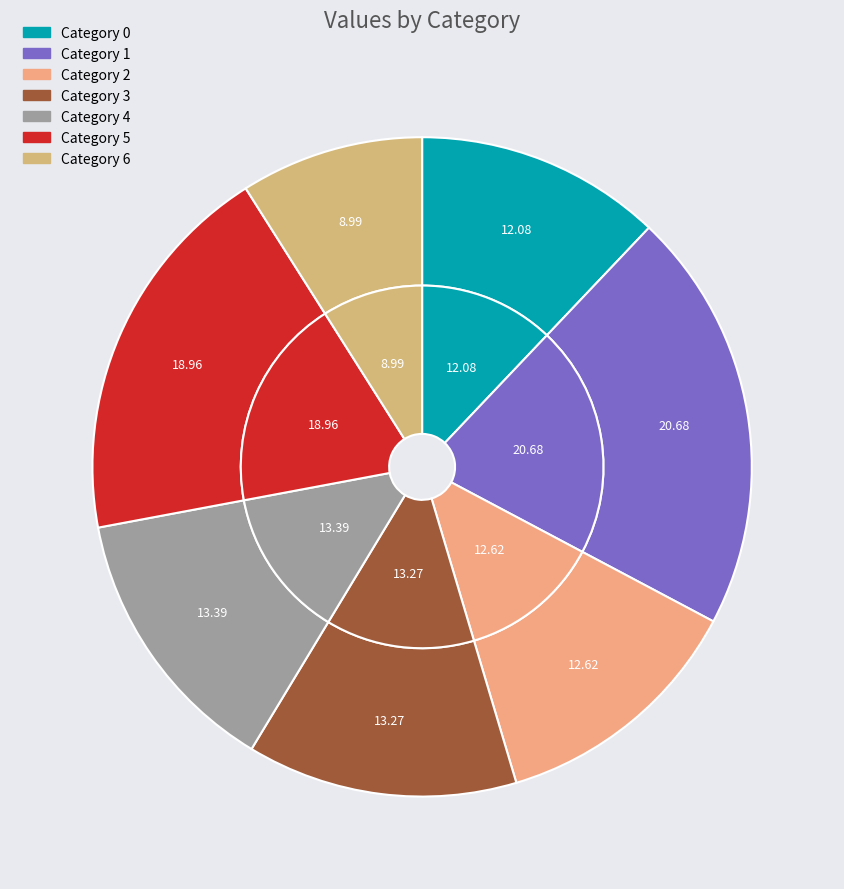

Is 0 the majority of the pie?

No